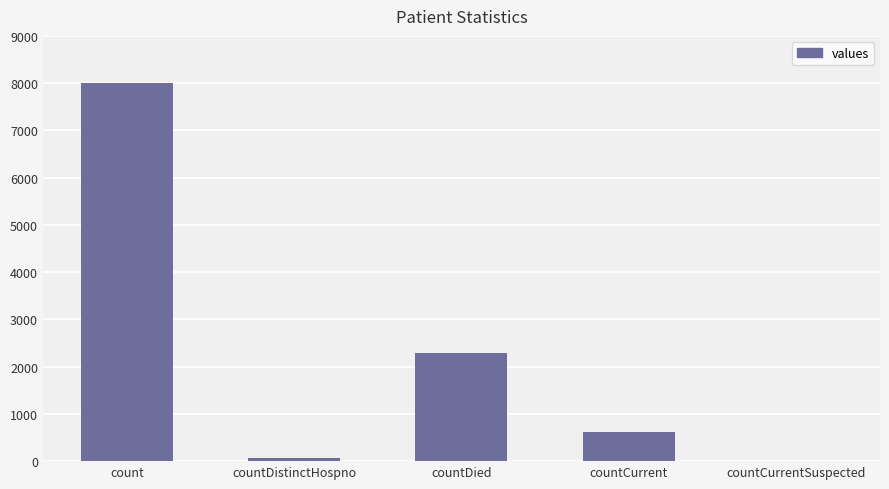

Are the bars grouped side by side (vs. stacked)?

No